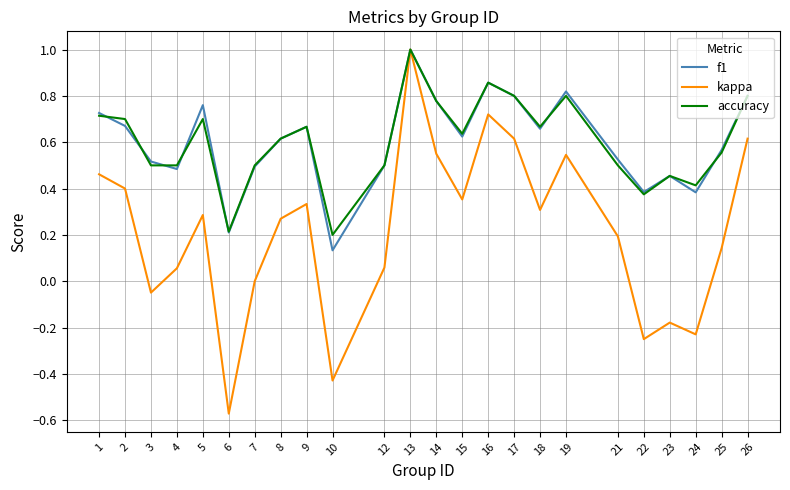

Which series changed the most between 4 and 24?

kappa